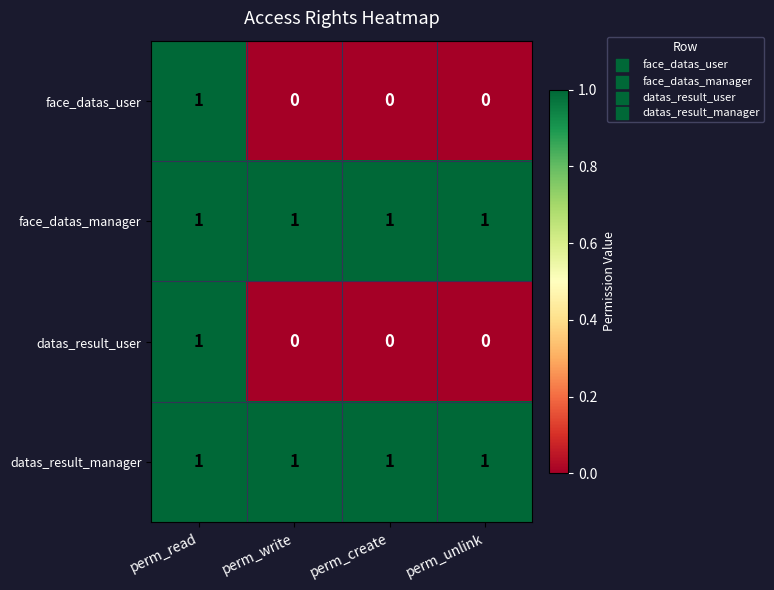

How many datas_result_user values are between 0 and 1?

4